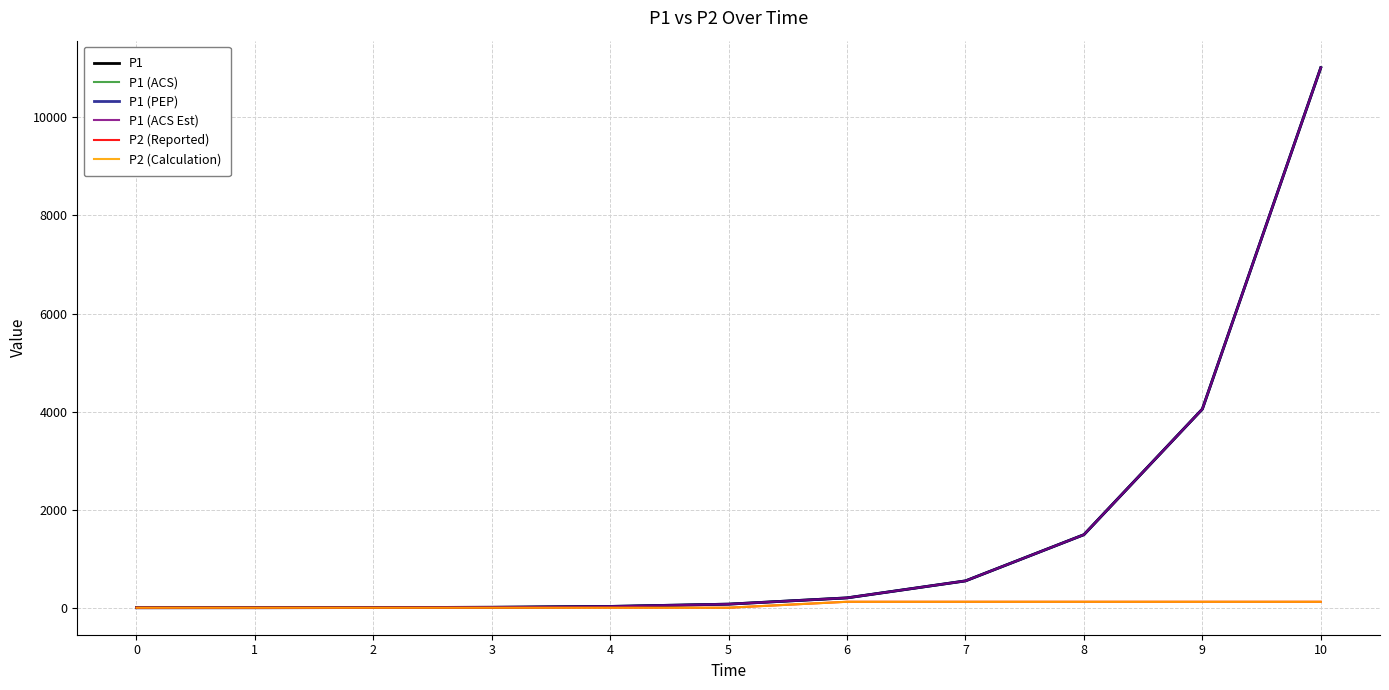

Does the chart have visible grid lines?

Yes